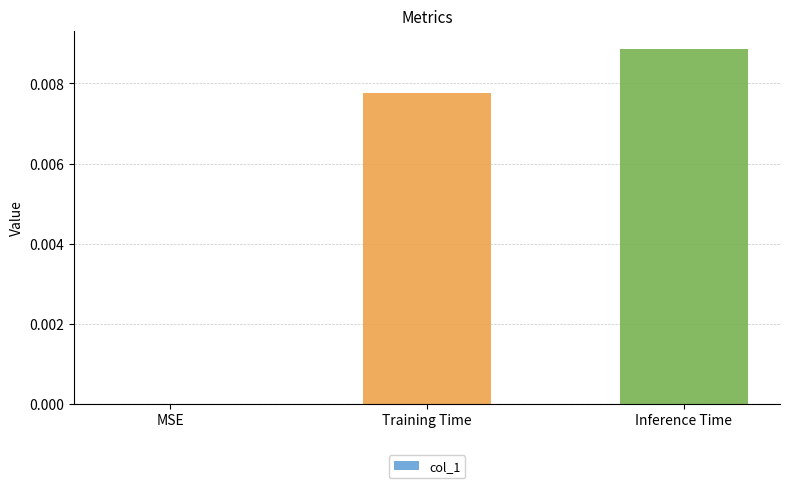

The chart shows a value of 0.0 at Inference Time. True or false?

True